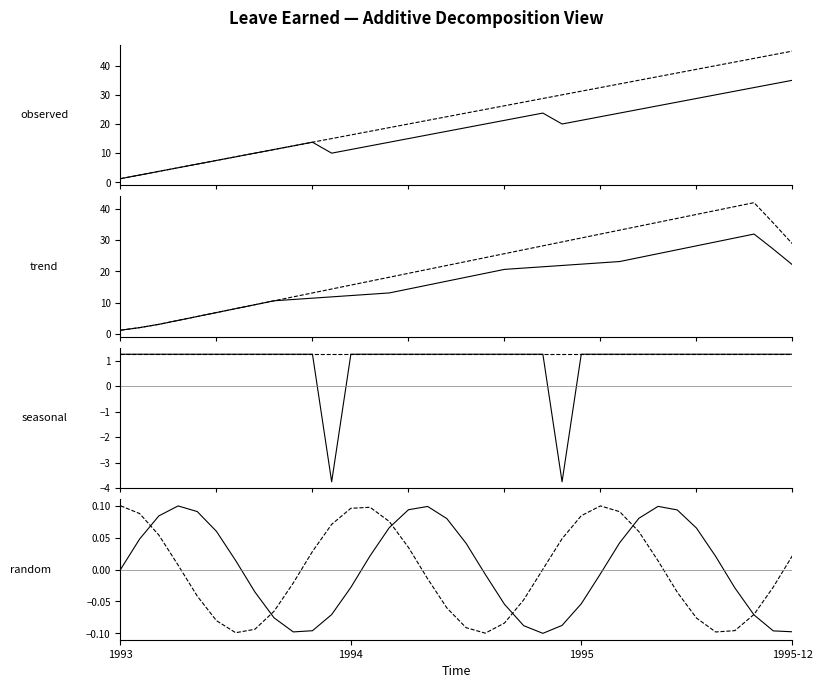

How many interior local peaks does the VL Cumulative series have?

2